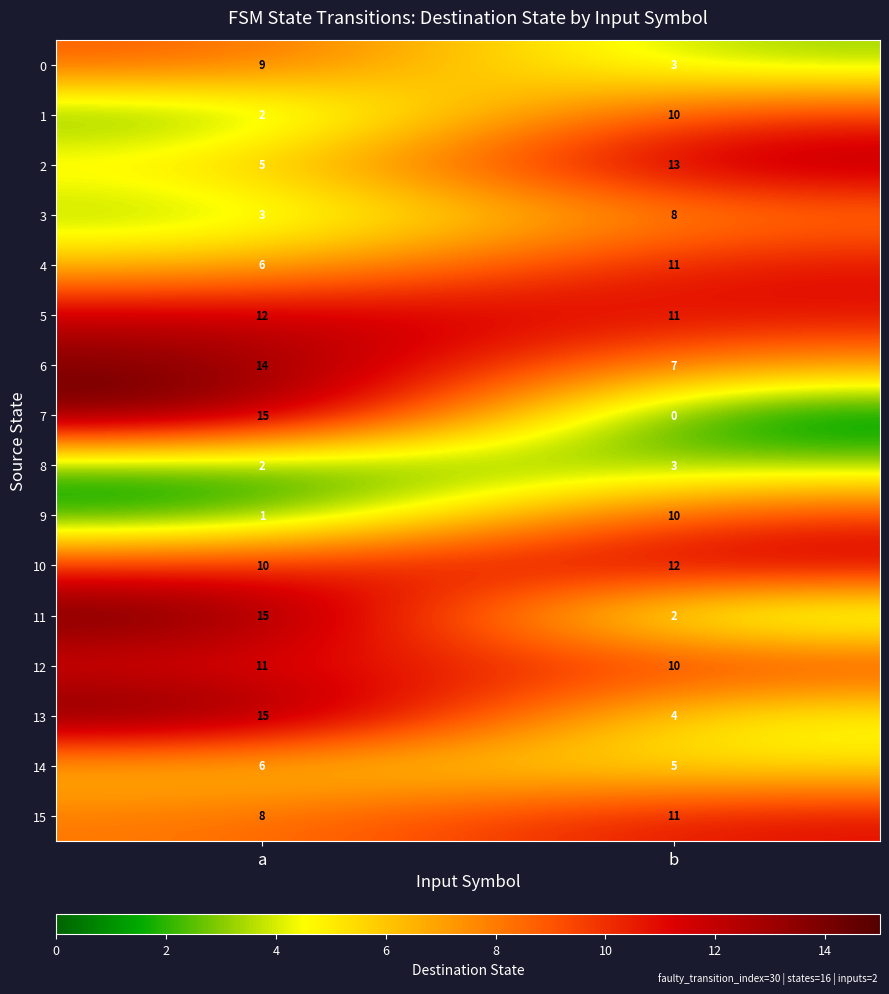

At which label is 8 closest to 2?

a